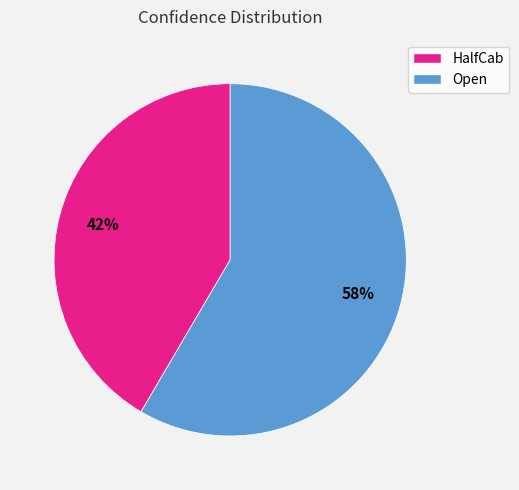

To the nearest percent, what is the combined percentage of HalfCab and Open?

100%